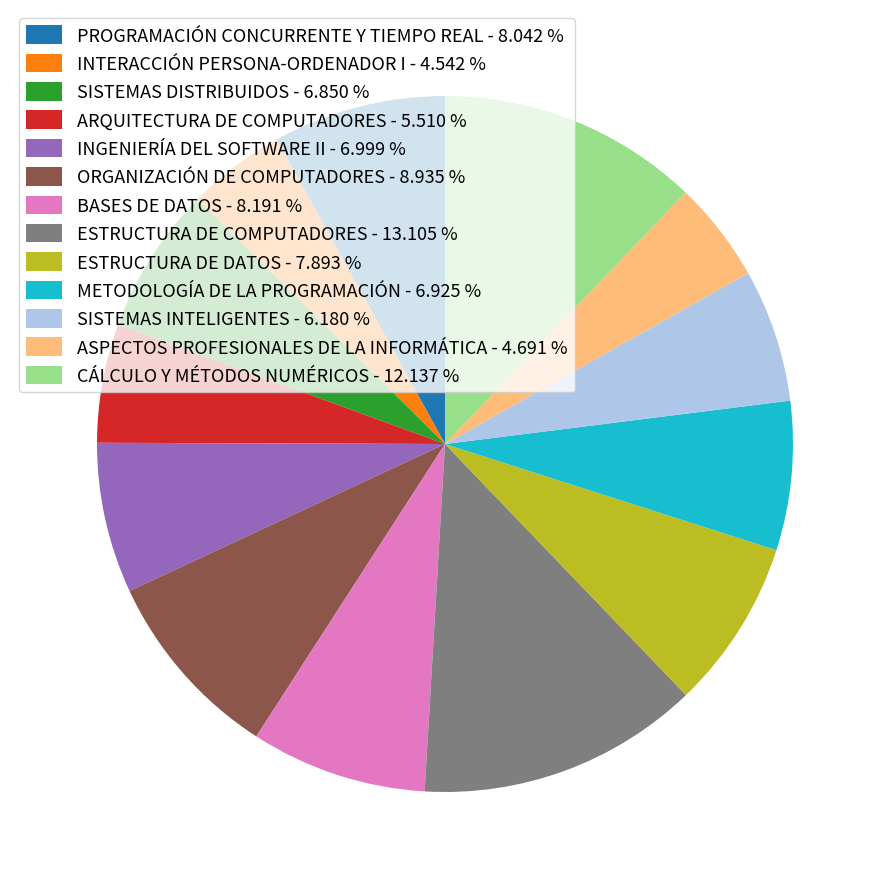

Is ARQUITECTURA DE COMPUTADORES - 5.510 % the majority of the pie?

No